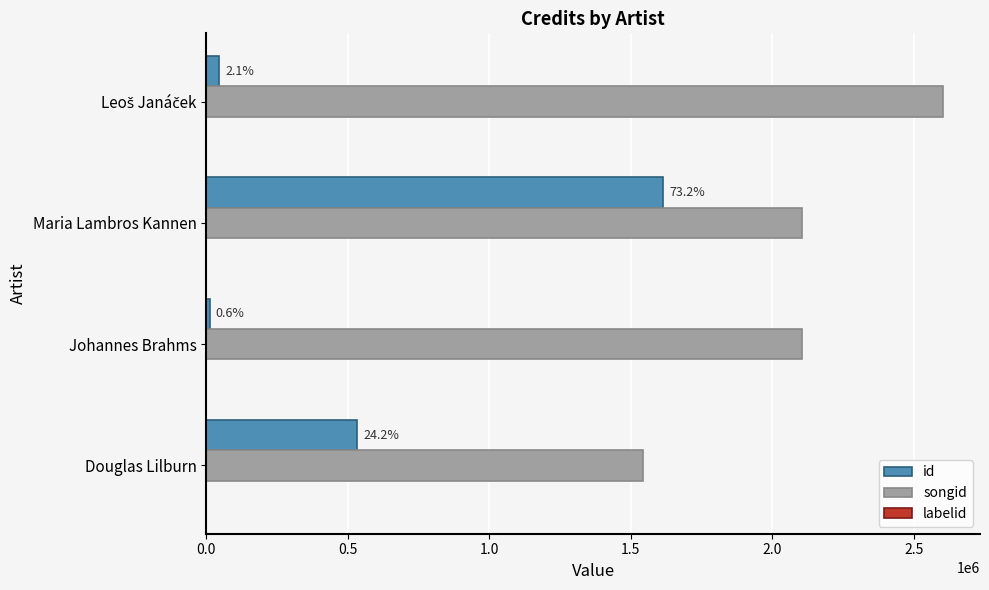

Where is id nearest to the value 813112?

Douglas Lilburn